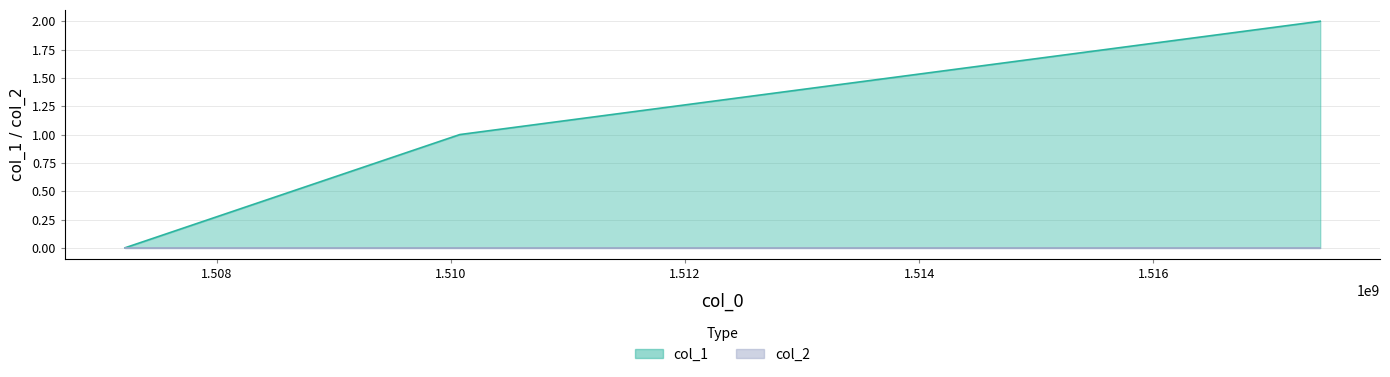

What is the sum of all values?

3